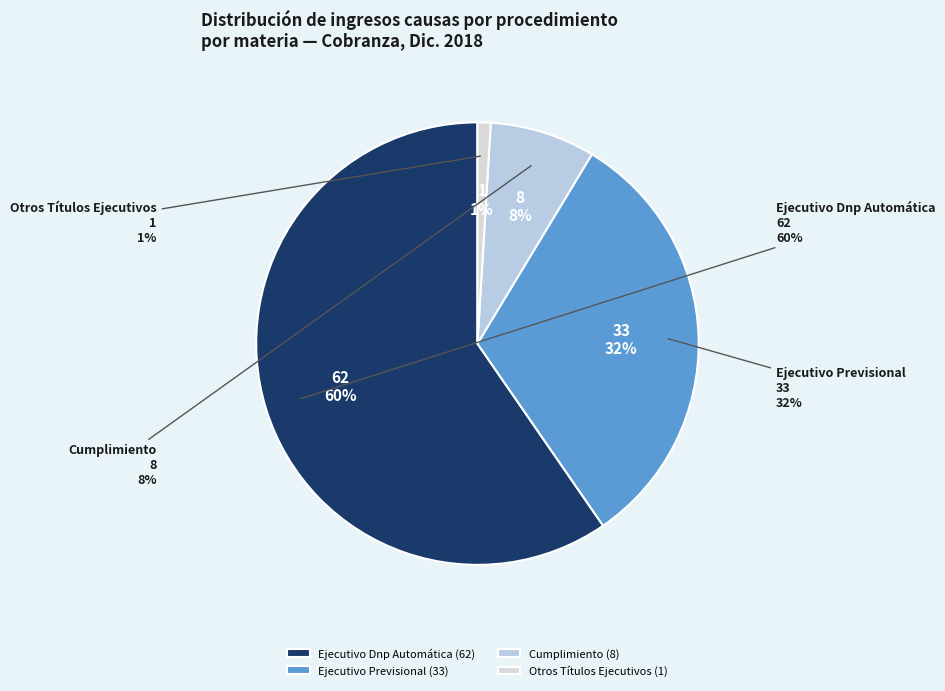

Rank the categories by value from lowest to highest.

Otros Títulos Ejecutivos, Cumplimiento, Ejecutivo Previsional, Ejecutivo Dnp Automática